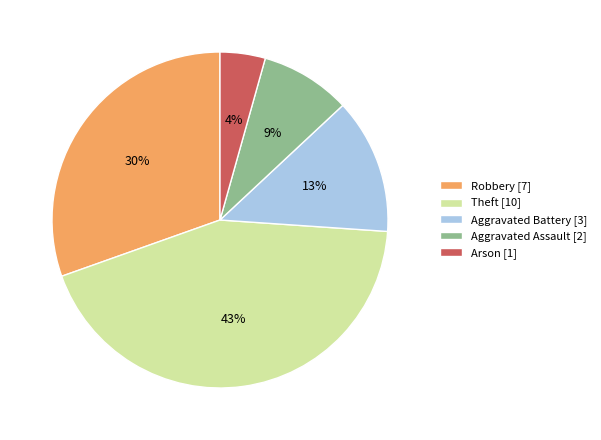

Is there a majority slice in this chart?

No